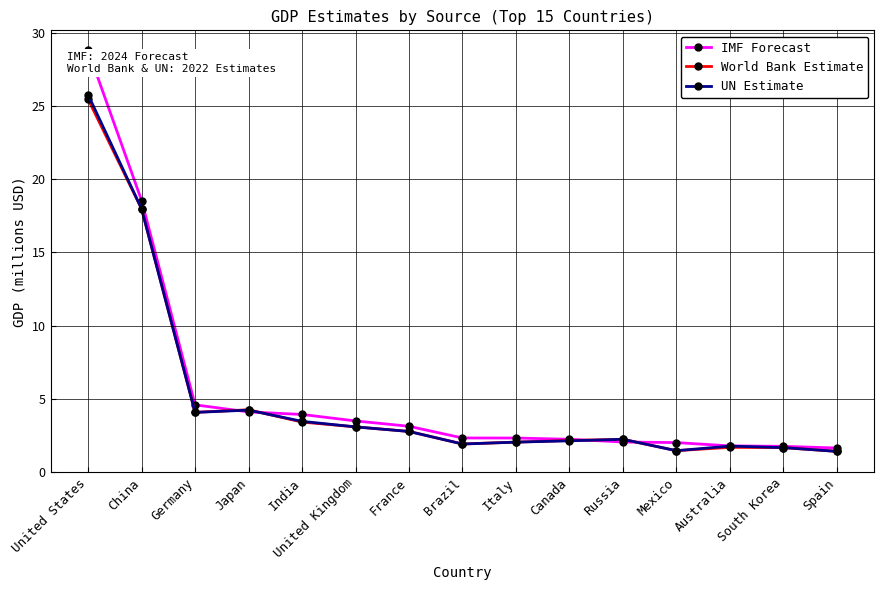

What value does the UN Estimate series have at Italy?

2.0